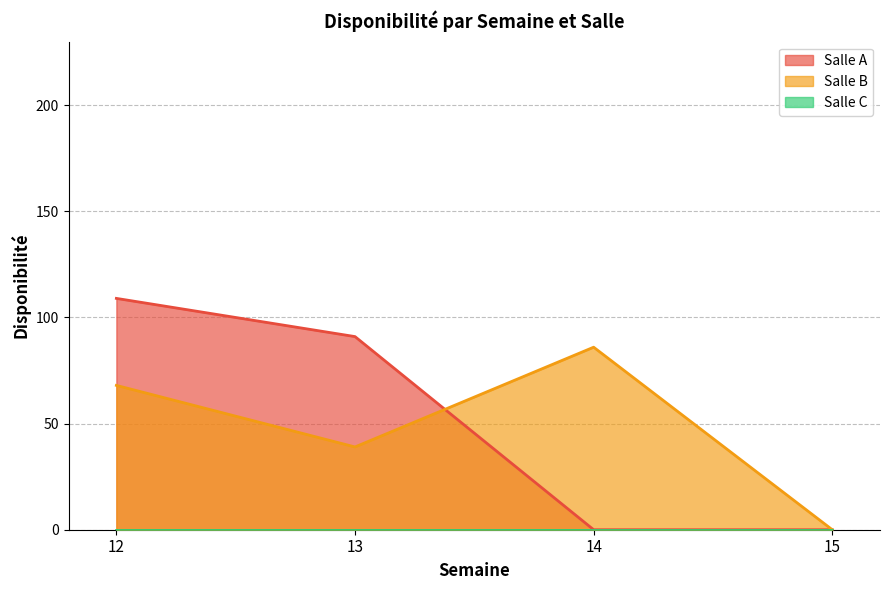

True or false: Salle C and Salle B intersect in this chart.

False